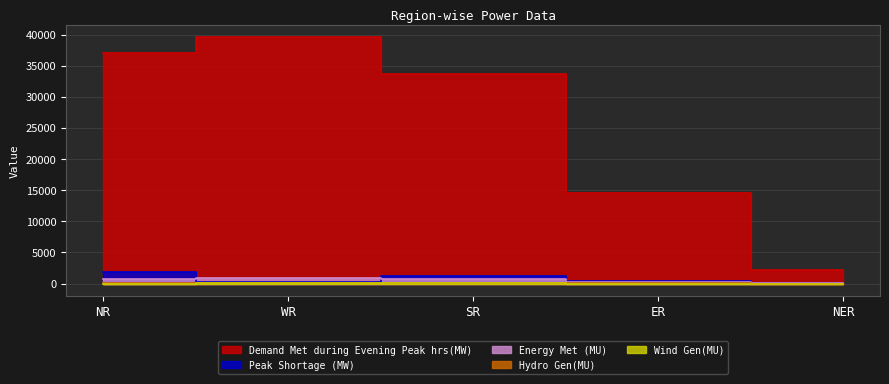

What is the difference between the maximum and second lowest values in the Hydro Gen(MU) series?

76